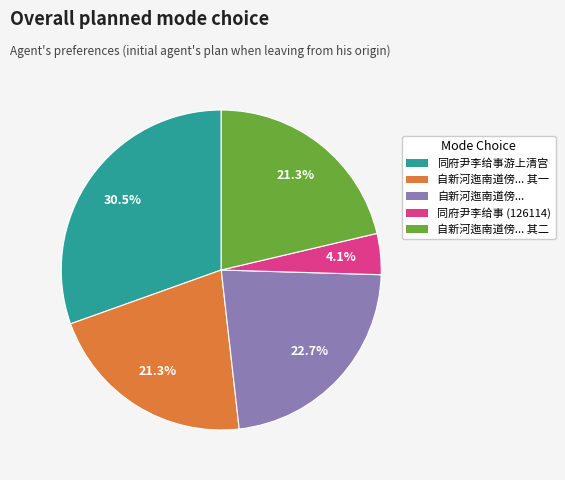

Is 同府尹李给事 (126114) the majority of the pie?

No